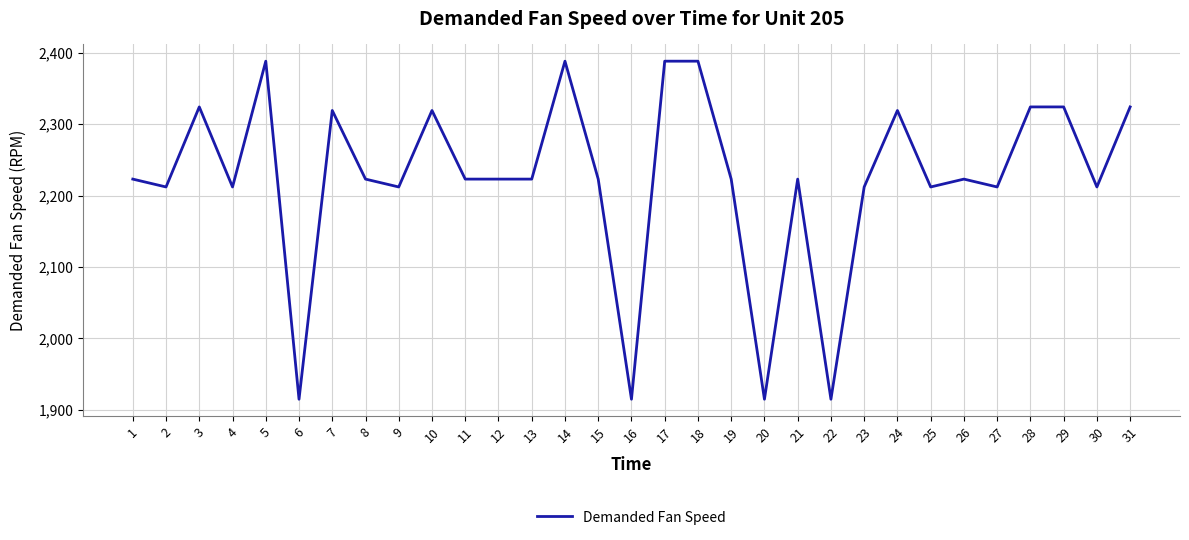

Which has a higher value, 21 or 9?

21